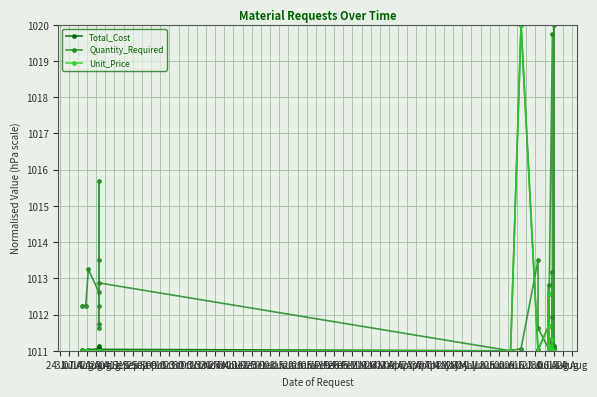

What is the difference between the maximum and second lowest values in the Unit_Price series?

9.0